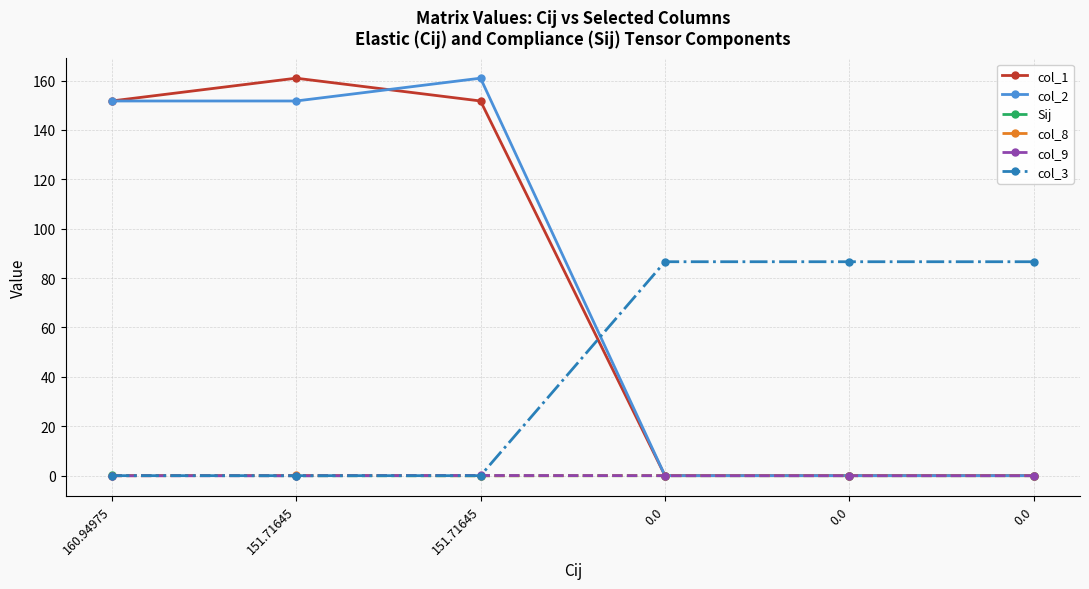

Count the number of categories in the chart.

6